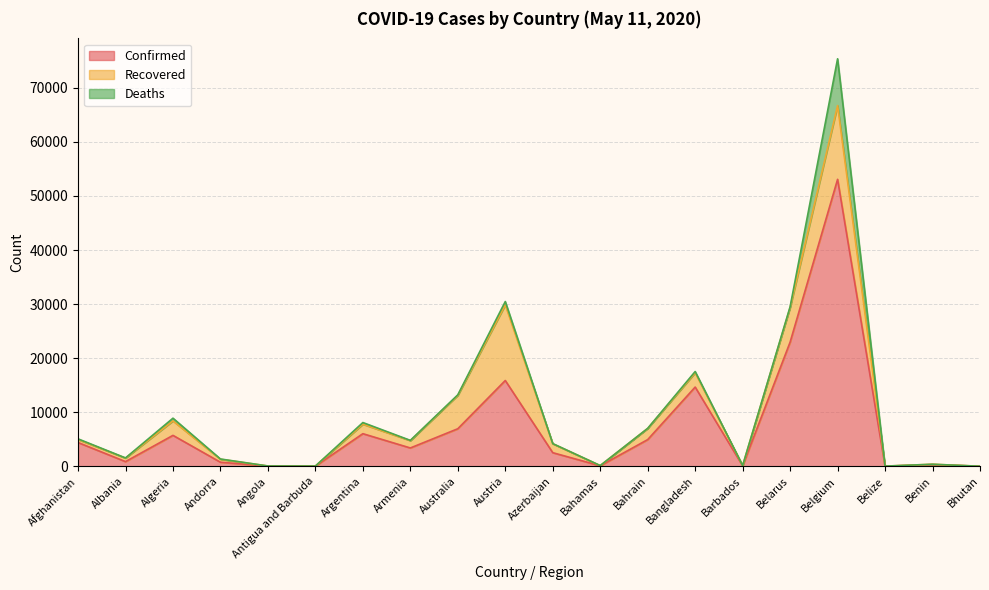

How many interior local peaks does the Confirmed series have?

6